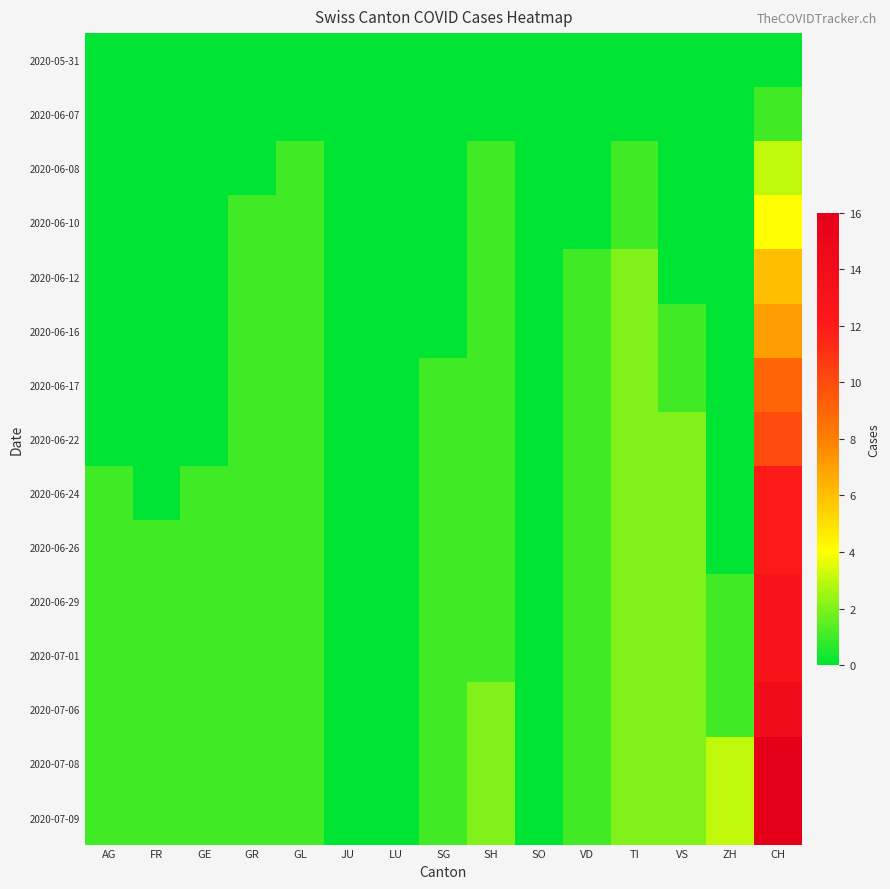

Reading left to right, transcribe all the data shown in this chart.

2020-05-31: AG=0	FR=0	GE=0	GR=0	GL=0	JU=0	LU=0	SG=0	SH=0	SO=0	VD=0	TI=0	VS=0	ZH=0	CH=0
2020-06-07: AG=0	FR=0	GE=0	GR=0	GL=0	JU=0	LU=0	SG=0	SH=0	SO=0	VD=0	TI=0	VS=0	ZH=0	CH=1
2020-06-08: AG=0	FR=0	GE=0	GR=0	GL=1	JU=0	LU=0	SG=0	SH=1	SO=0	VD=0	TI=1	VS=0	ZH=0	CH=3
2020-06-10: AG=0	FR=0	GE=0	GR=1	GL=1	JU=0	LU=0	SG=0	SH=1	SO=0	VD=0	TI=1	VS=0	ZH=0	CH=4
2020-06-12: AG=0	FR=0	GE=0	GR=1	GL=1	JU=0	LU=0	SG=0	SH=1	SO=0	VD=1	TI=2	VS=0	ZH=0	CH=6
2020-06-16: AG=0	FR=0	GE=0	GR=1	GL=1	JU=0	LU=0	SG=0	SH=1	SO=0	VD=1	TI=2	VS=1	ZH=0	CH=7
2020-06-17: AG=0	FR=0	GE=0	GR=1	GL=1	JU=0	LU=0	SG=1	SH=1	SO=0	VD=1	TI=2	VS=1	ZH=0	CH=9
2020-06-22: AG=0	FR=0	GE=0	GR=1	GL=1	JU=0	LU=0	SG=1	SH=1	SO=0	VD=1	TI=2	VS=2	ZH=0	CH=10
2020-06-24: AG=1	FR=0	GE=1	GR=1	GL=1	JU=0	LU=0	SG=1	SH=1	SO=0	VD=1	TI=2	VS=2	ZH=0	CH=12
2020-06-26: AG=1	FR=1	GE=1	GR=1	GL=1	JU=0	LU=0	SG=1	SH=1	SO=0	VD=1	TI=2	VS=2	ZH=0	CH=12
2020-06-29: AG=1	FR=1	GE=1	GR=1	GL=1	JU=0	LU=0	SG=1	SH=1	SO=0	VD=1	TI=2	VS=2	ZH=1	CH=13
2020-07-01: AG=1	FR=1	GE=1	GR=1	GL=1	JU=0	LU=0	SG=1	SH=1	SO=0	VD=1	TI=2	VS=2	ZH=1	CH=13
2020-07-06: AG=1	FR=1	GE=1	GR=1	GL=1	JU=0	LU=0	SG=1	SH=2	SO=0	VD=1	TI=2	VS=2	ZH=1	CH=14
2020-07-08: AG=1	FR=1	GE=1	GR=1	GL=1	JU=0	LU=0	SG=1	SH=2	SO=0	VD=1	TI=2	VS=2	ZH=3	CH=16
2020-07-09: AG=1	FR=1	GE=1	GR=1	GL=1	JU=0	LU=0	SG=1	SH=2	SO=0	VD=1	TI=2	VS=2	ZH=3	CH=16